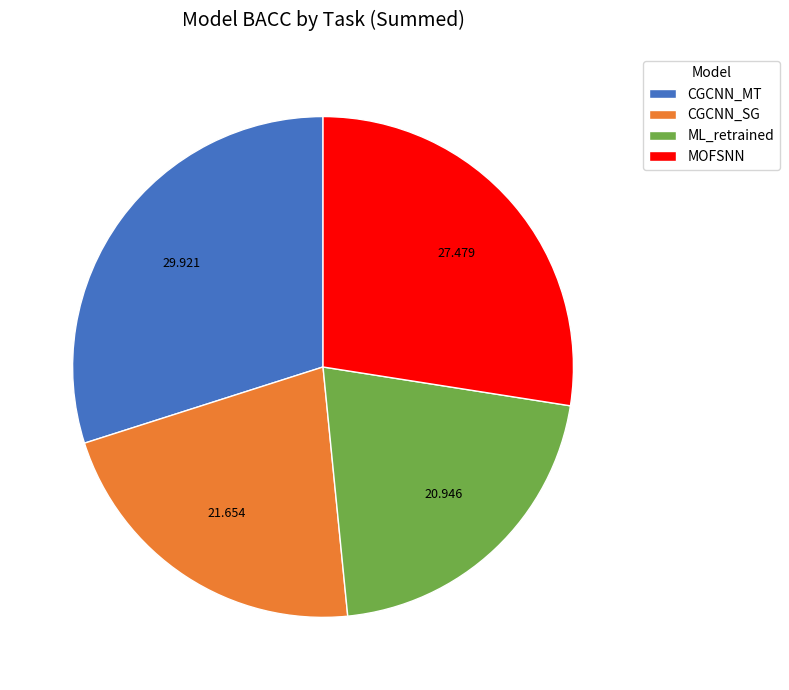

Rank the categories by value from highest to lowest.

CGCNN_MT, MOFSNN, CGCNN_SG, ML_retrained